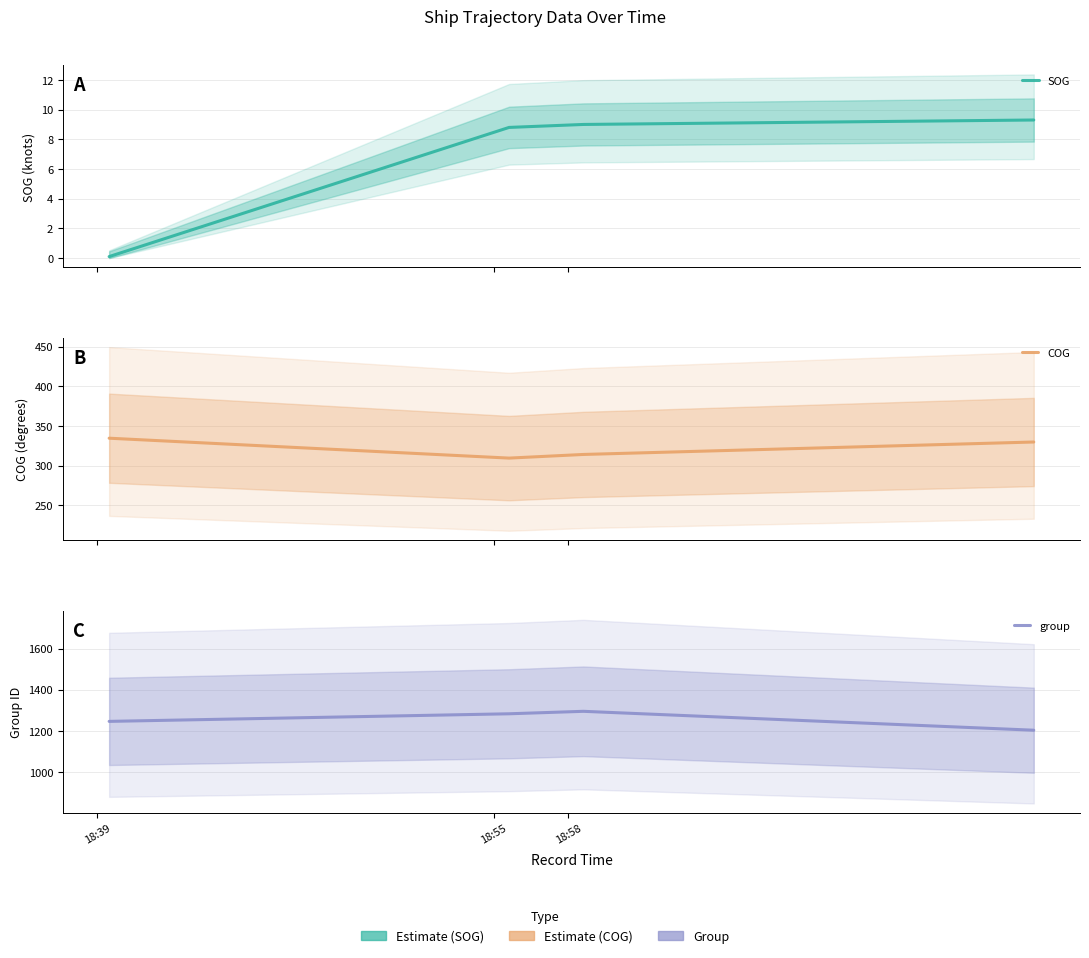

True or false: COG and group intersect in this chart.

False